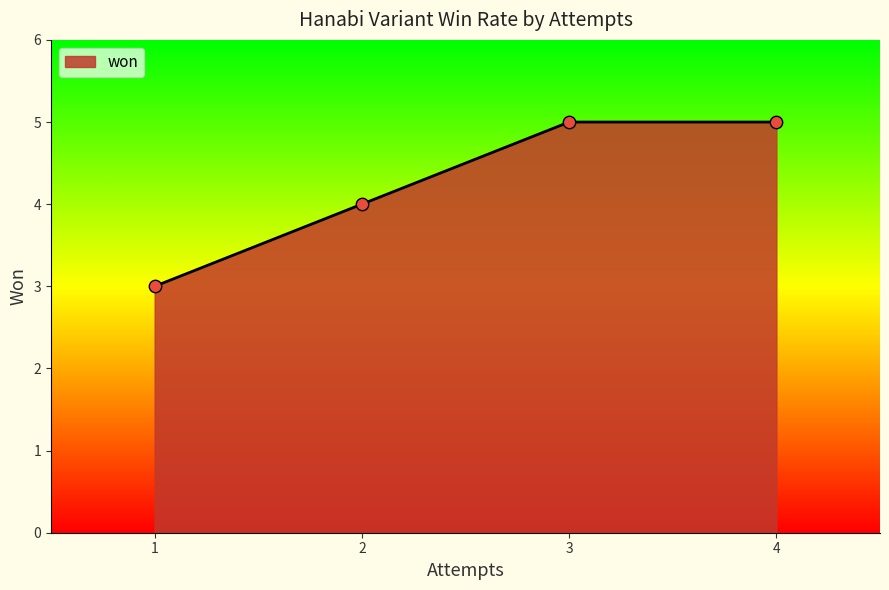

What is the change in value from 2 to 3?

+1